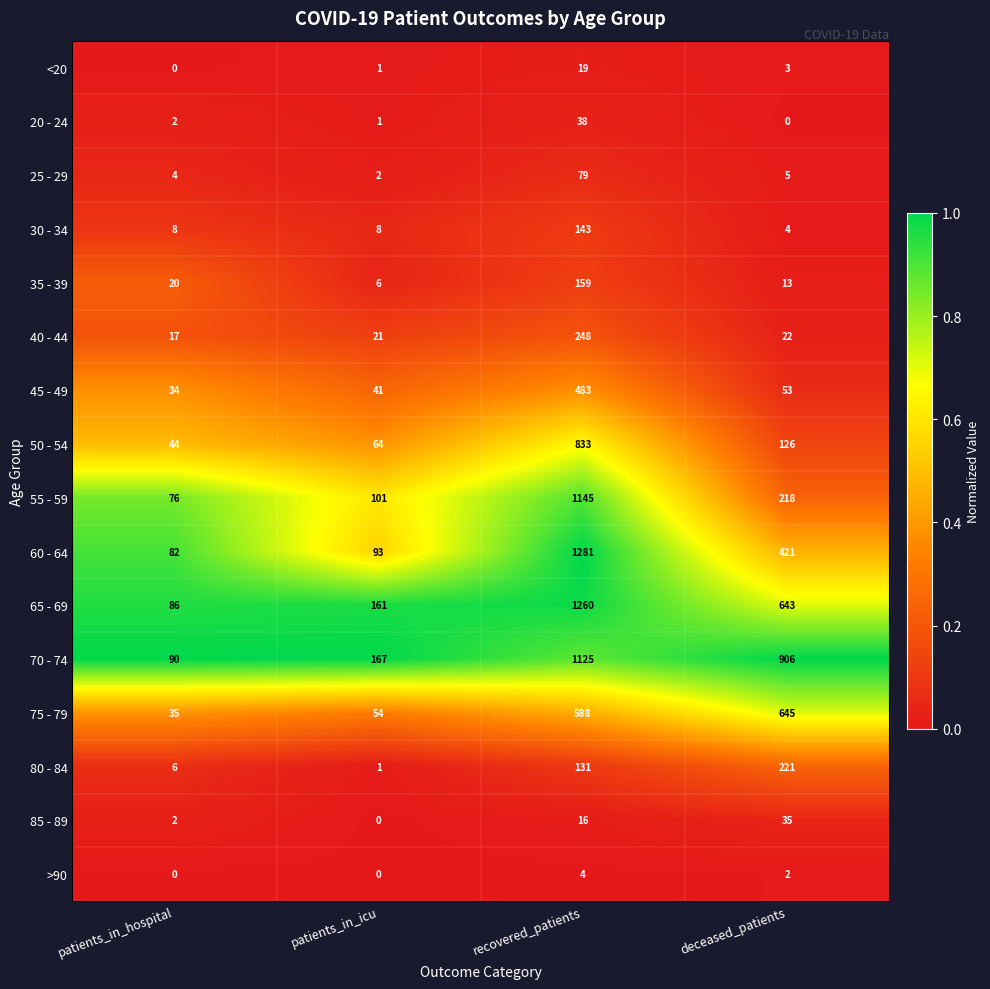

What is the average value of the 20 - 24 series?

10